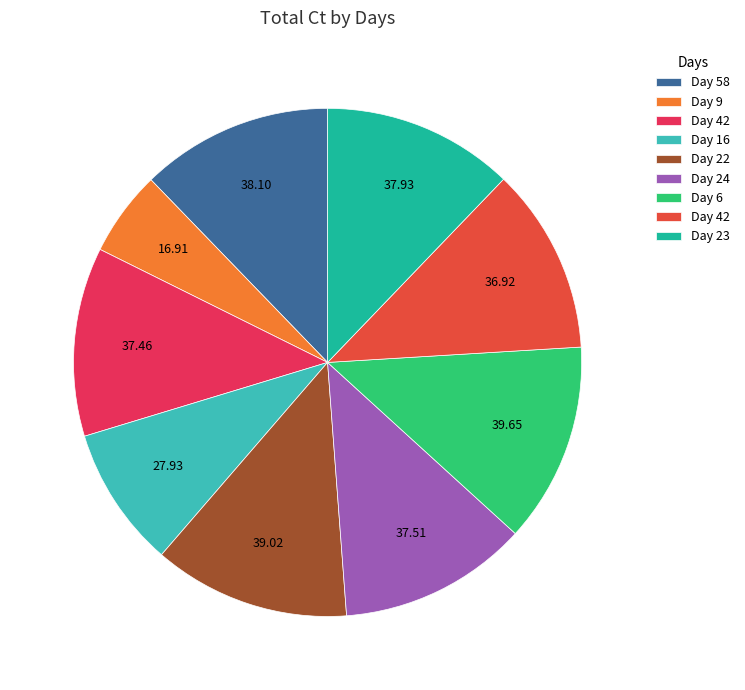

Does any single category account for the majority?

No